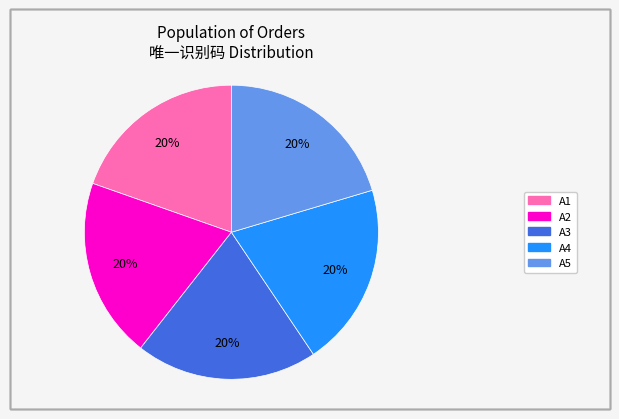

The A1 slice represents 20% of the pie. True or false?

True